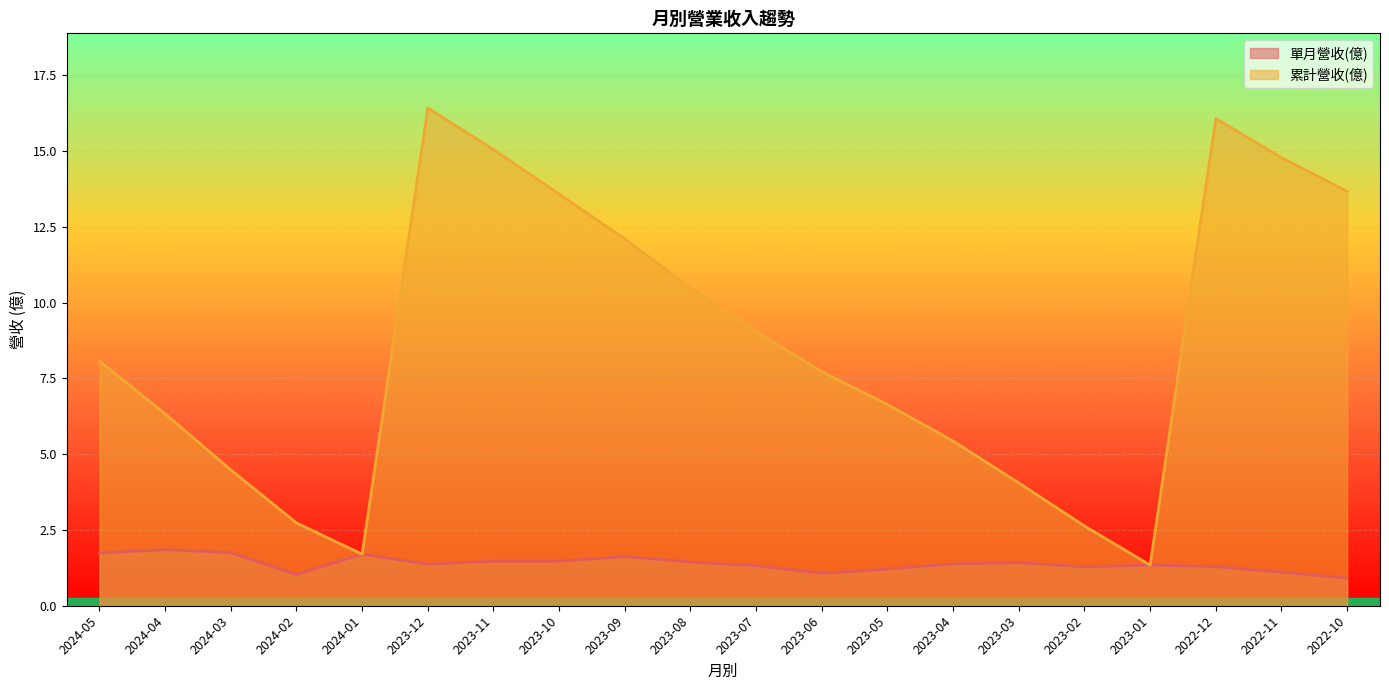

At which label is 單月營收(億) closest to 1?

2024-02